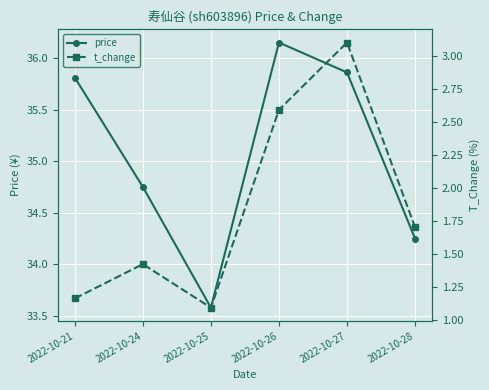

True or false: t_change and price cross at least once.

False